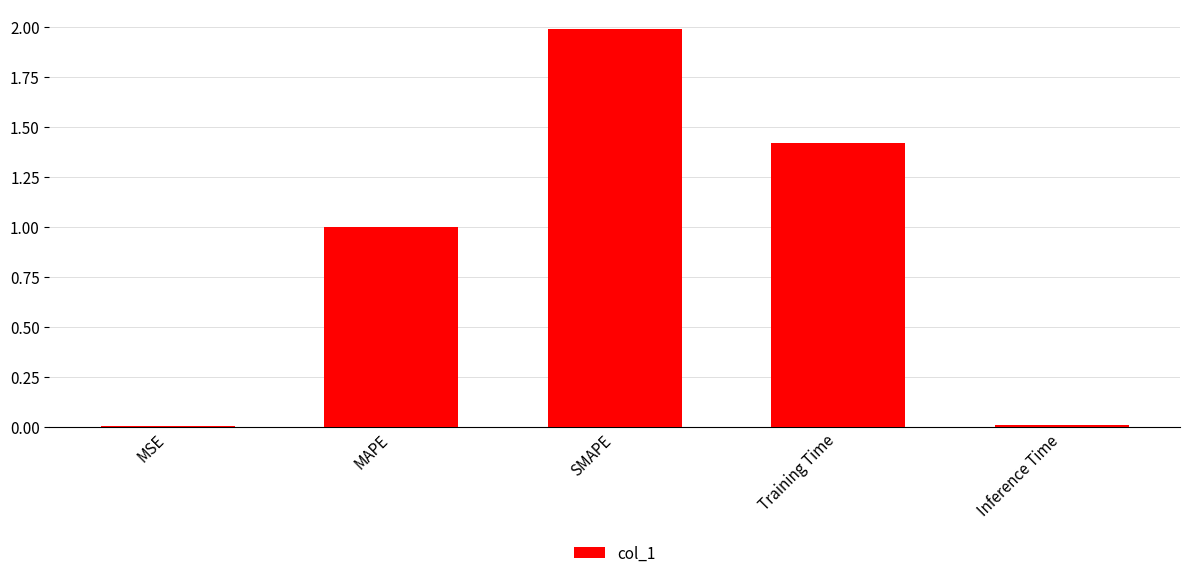

Which has a higher value, MAPE or SMAPE?

SMAPE